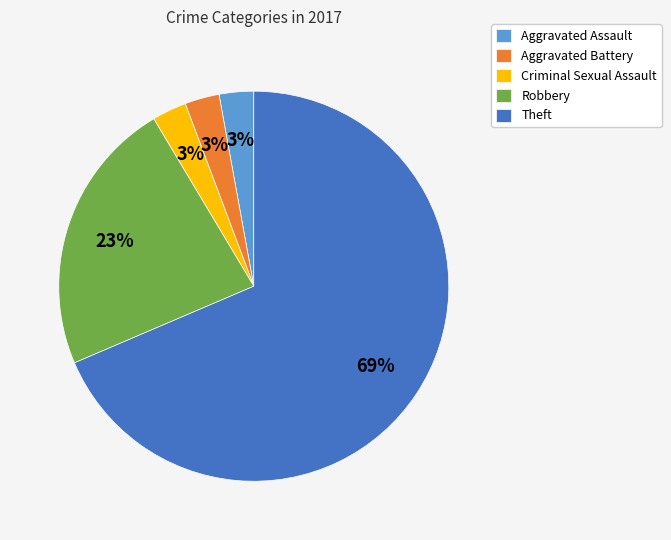

Is there a majority slice in this chart?

Yes